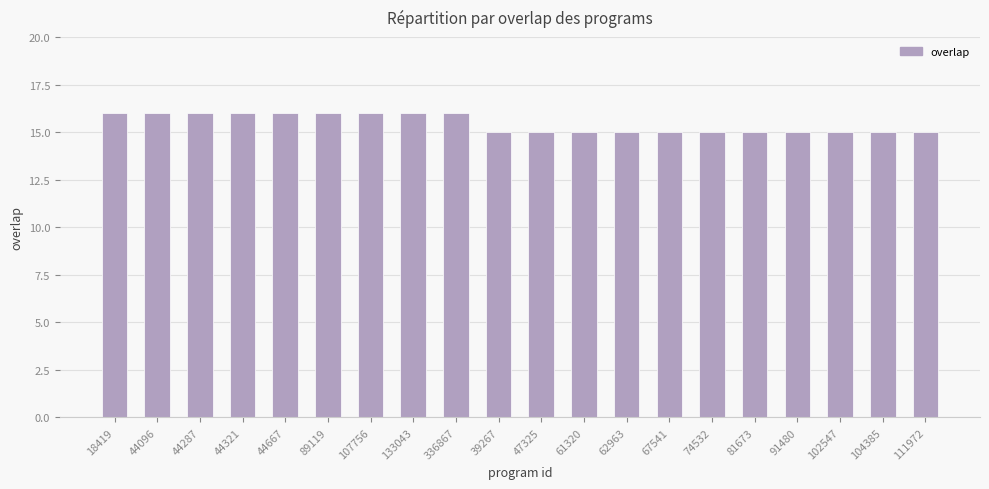

What is the greatest value displayed?

16